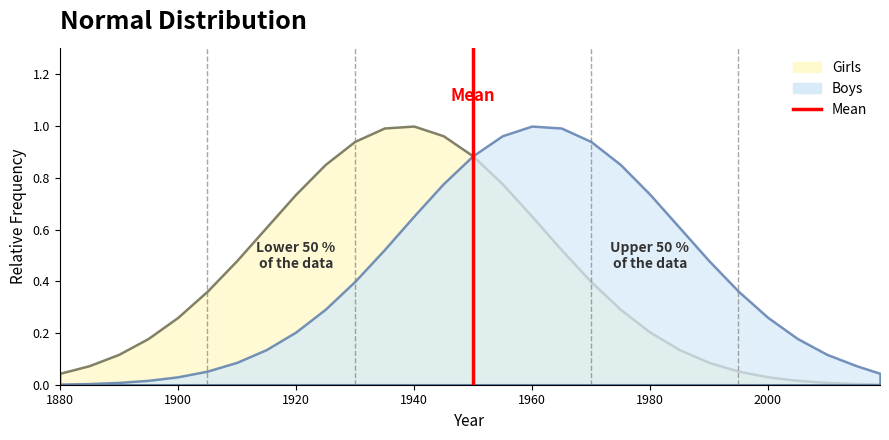

Which has a higher value, 1880 or 1900?

1900